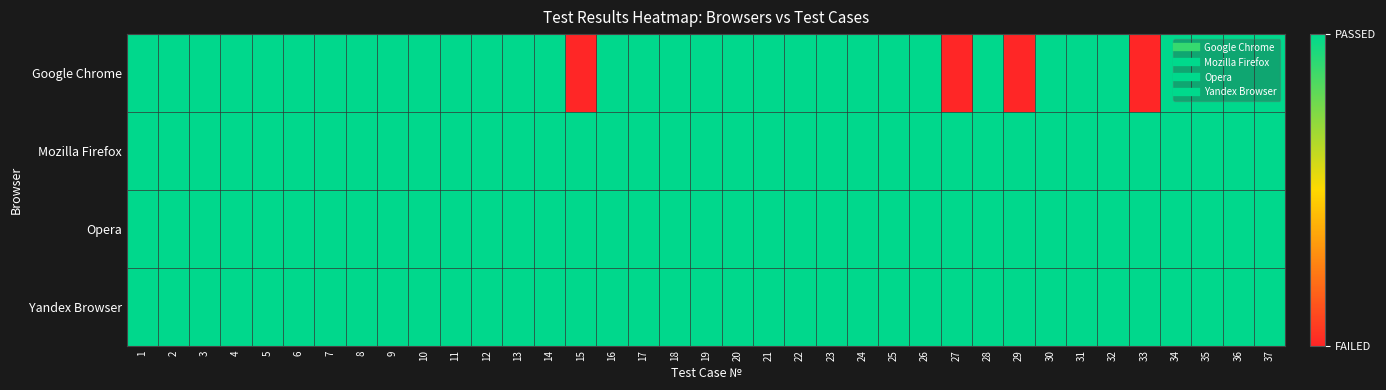

At how many categories does at least one series exceed 0?

37